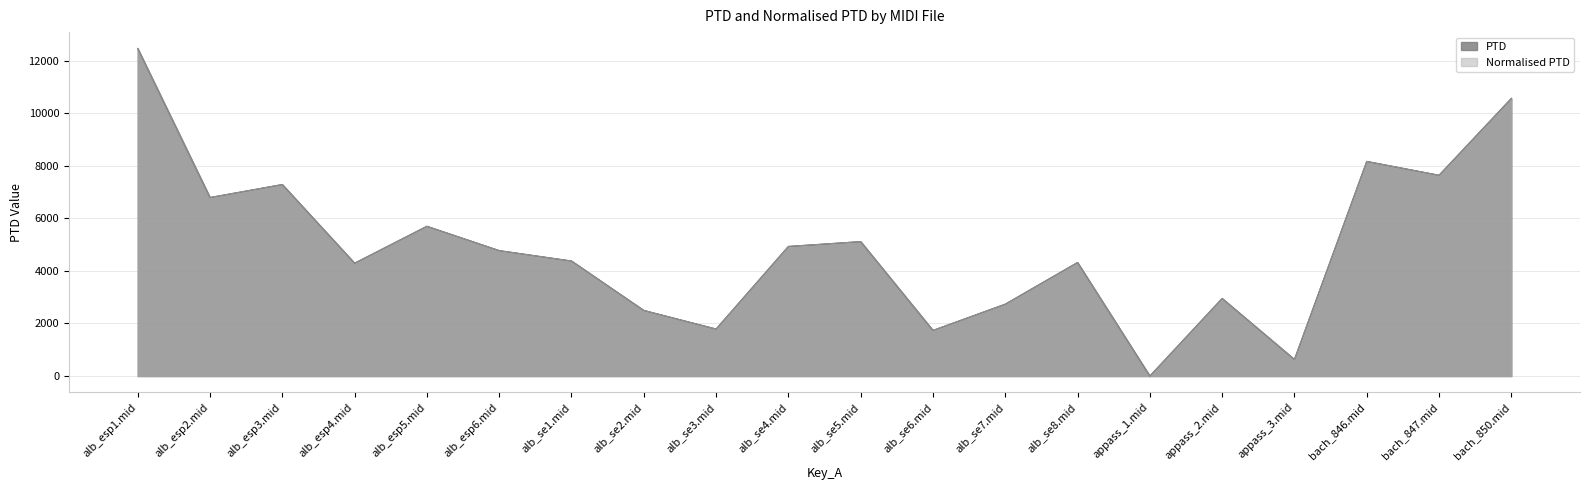

Reading left to right, transcribe all the data shown in this chart.

PTD: 12466.7	6794.3	7288.7	4294.4	5699.6	4773.9	4378.0	2496.9	1788.4	4932.4	5116.2	1736.4	2735.7	4321.6	0.0	2953.2	629.9	8168.7	7641.5	10566.2
Normalised PTD: 12466.7	6794.3	7288.7	4294.4	5699.6	4773.9	4378.0	2496.9	1788.4	4932.4	5116.2	1736.4	2735.7	4321.6	0.0	2953.2	629.9	8168.7	7641.5	10566.2